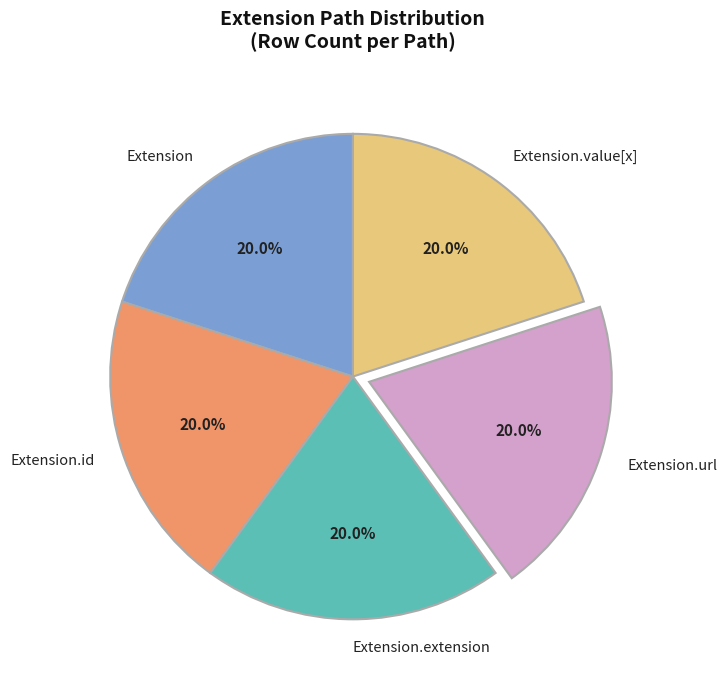

How many segments does this pie chart have?

5